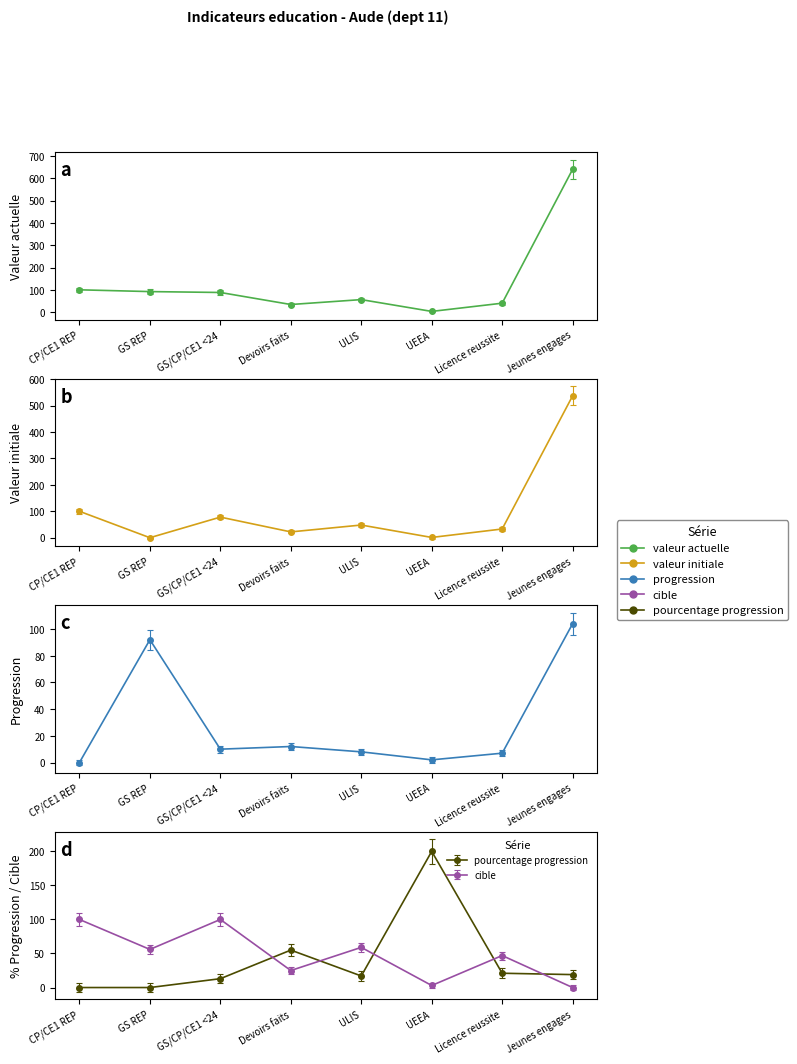

The cible series shows 46.9 at CP/CE1 REP. True or false?

False